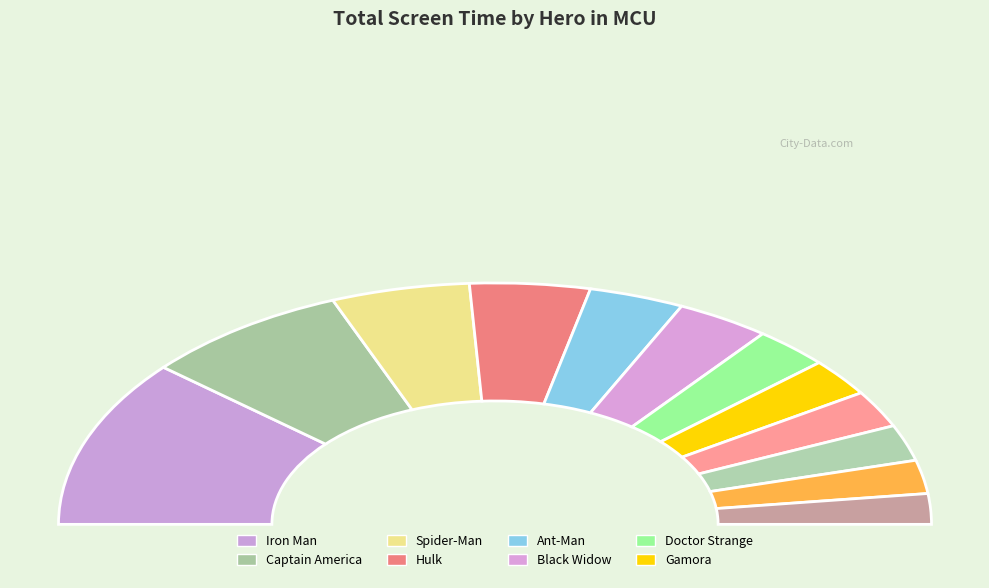

Is it true that Black Panther is 4% of the pie?

True